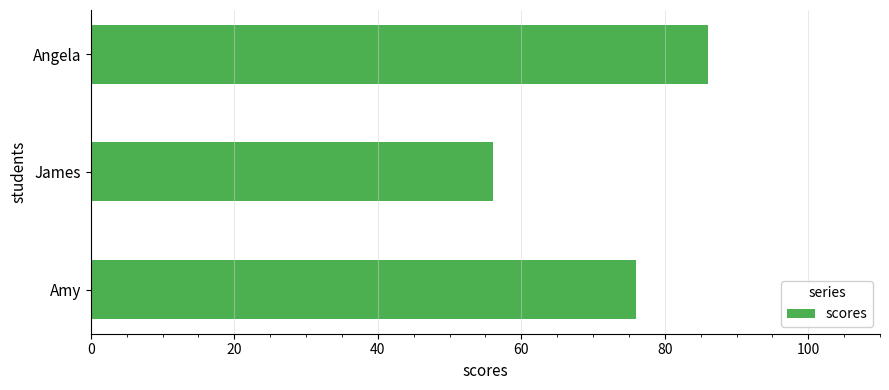

What is the maximum value shown in the chart?

86